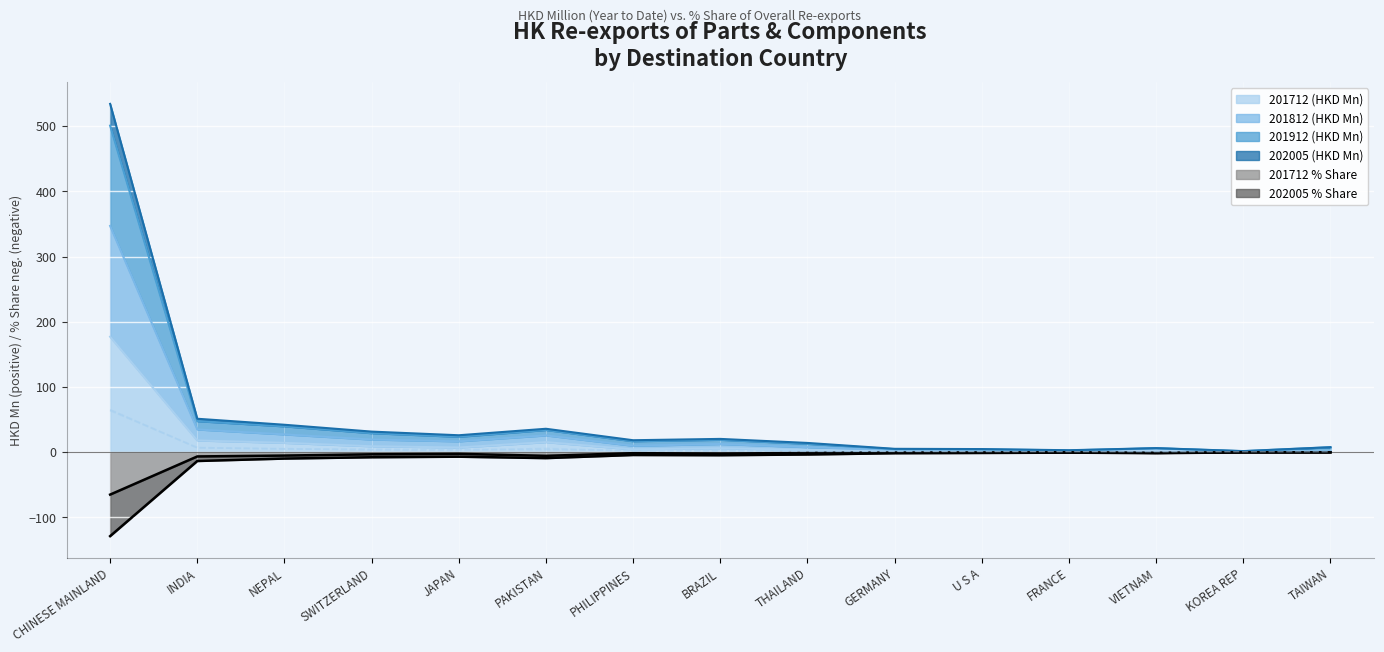

How many data points does each series have?

15